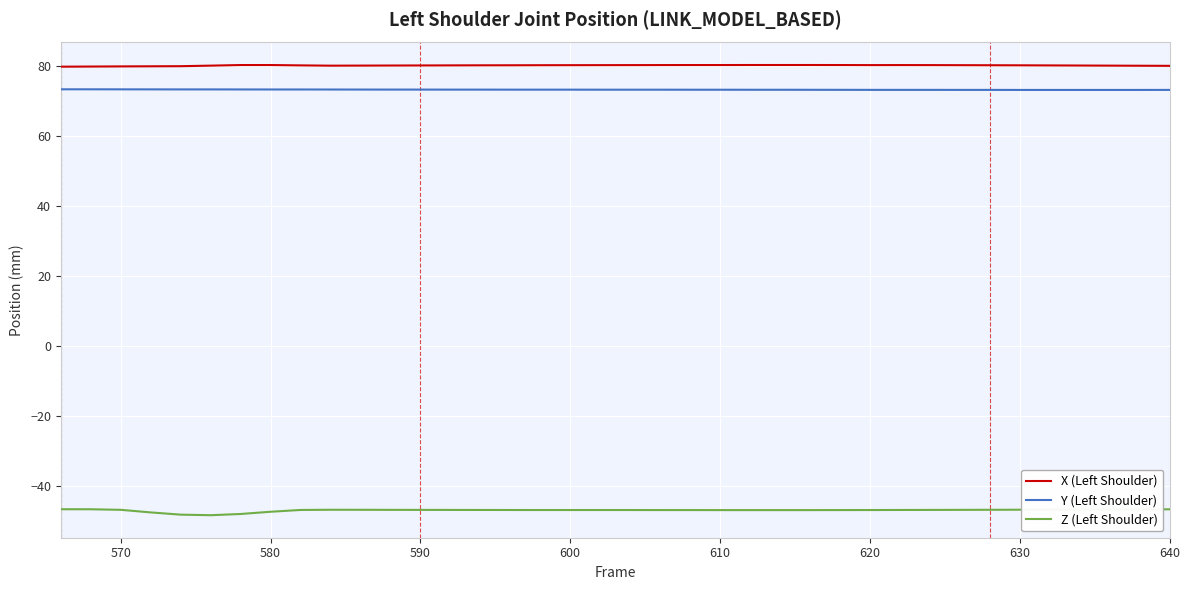

What is the minimum value shown in the chart?

-48.4